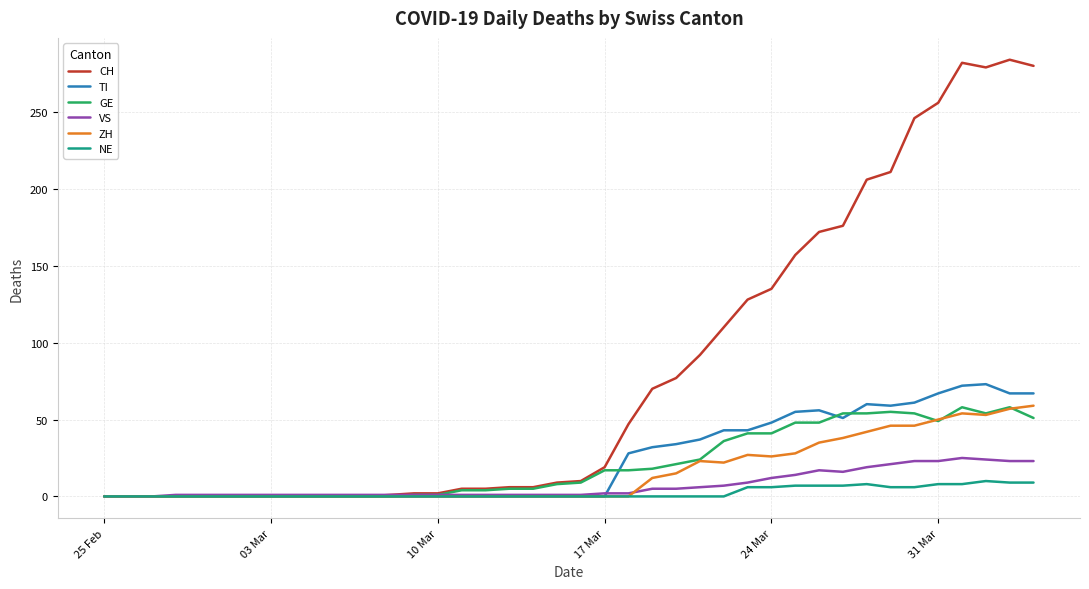

Is this an area chart (filled region under the line)?

No